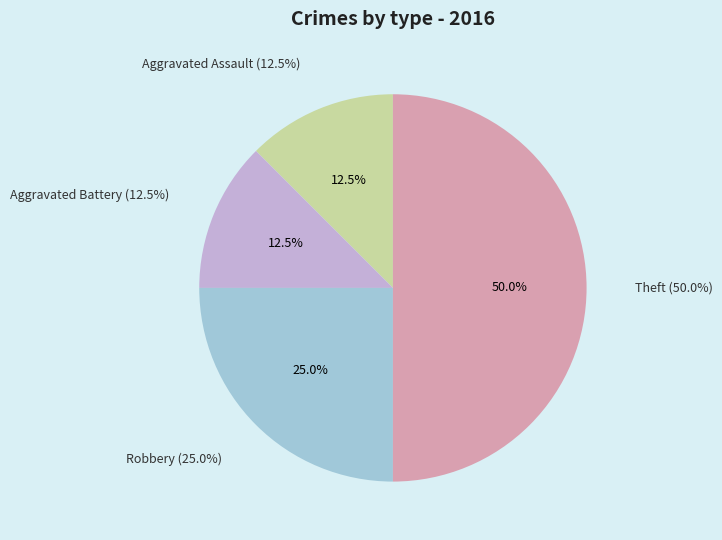

Rank the categories by value from highest to lowest.

Theft, Robbery, Aggravated Assault, Aggravated Battery